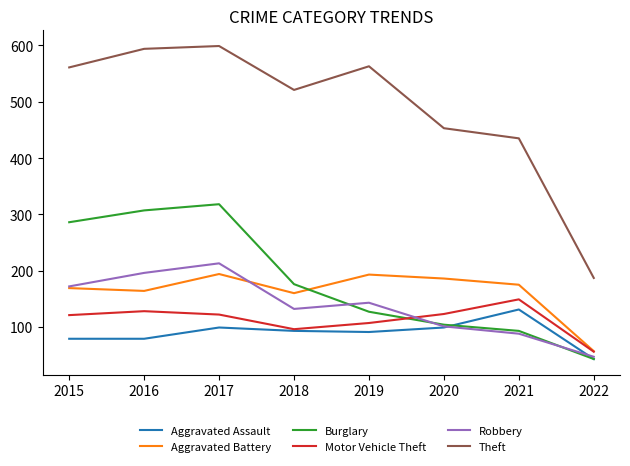

At which label does Robbery first exceed 143?

2015